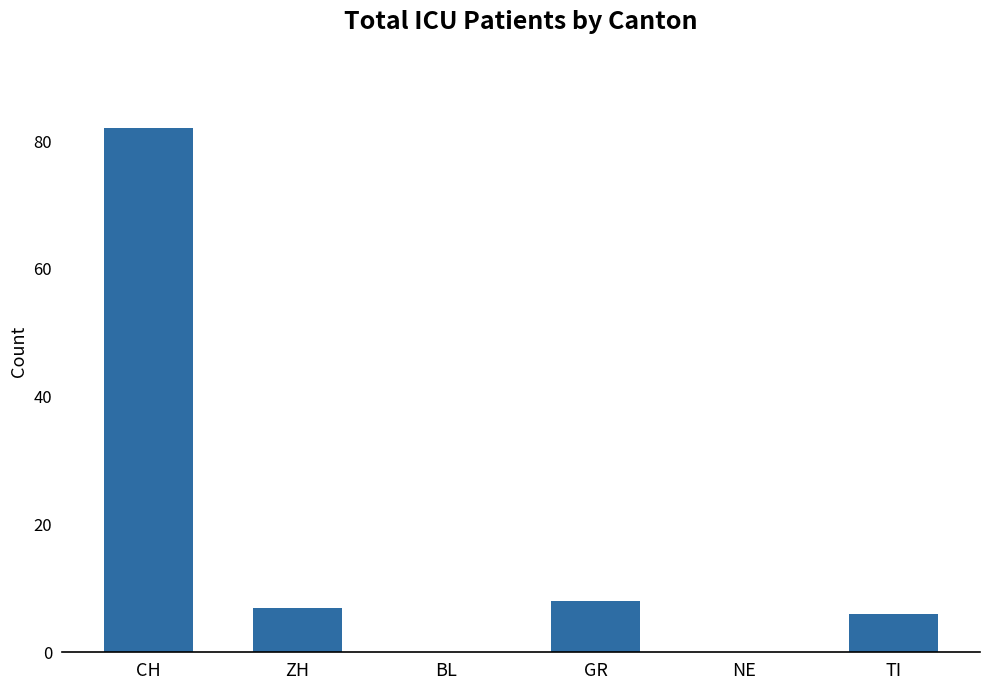

What is the sum of all values?

103